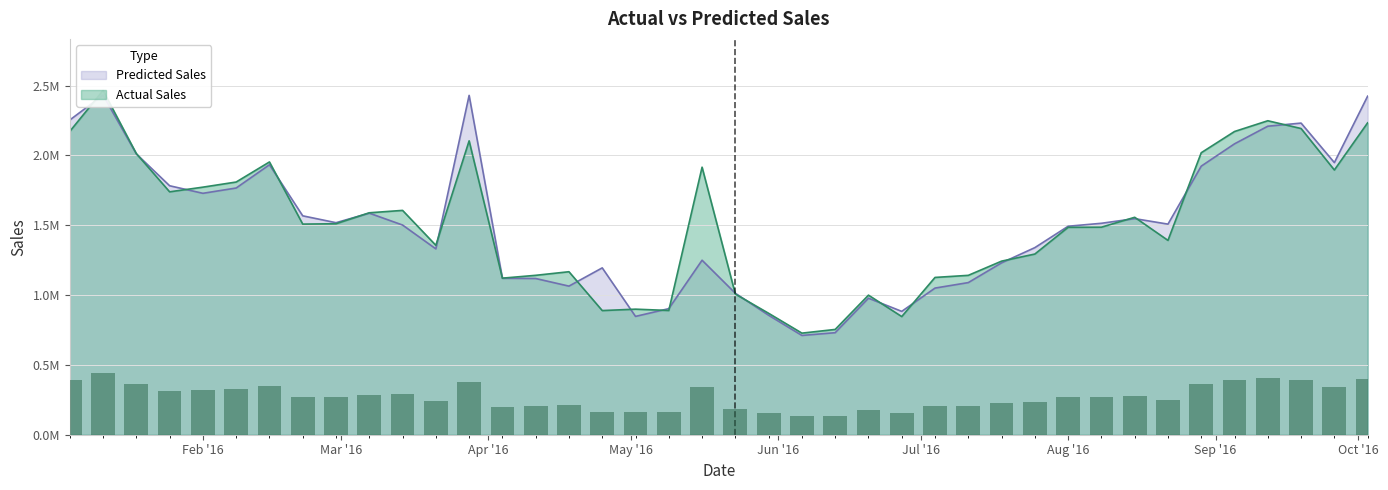

Reading left to right, what are all the values shown in this chart?

Actual Sales: 2171506.7	2464131.7	2012520.0	1738911.7	1772306.7	1809058.3	1952740.0	1507805.0	1510391.7	1588840.0	1605990.0	1356010.0	2103936.7	1120835.0	1141140.0	1166880.0	888806.7	898873.3	889373.3	1915375.0	1006845.0	869198.3	727250.0	753730.0	999196.7	845843.3	1126016.7	1140978.3	1242656.7	1293483.3	1484843.3	1485698.3	1556608.3	1391206.7	2018783.3	2170721.7	2247670.0	2192026.7	1895213.3	2232910.0
Predicted Sales: 2253035.4	2431468.5	2010429.1	1782342.6	1728272.2	1766208.5	1932770.0	1567058.2	1517882.4	1586218.3	1501171.9	1330438.7	2429309.7	1119871.3	1118367.2	1063835.0	1194487.3	846998.5	902620.3	1249232.8	1012542.9	855305.8	710689.9	730425.0	977424.4	883054.4	1049833.8	1089116.8	1230447.4	1339435.9	1492497.0	1513697.4	1546956.6	1507620.9	1922743.9	2082468.8	2208624.9	2230948.5	1948126.0	2423679.8